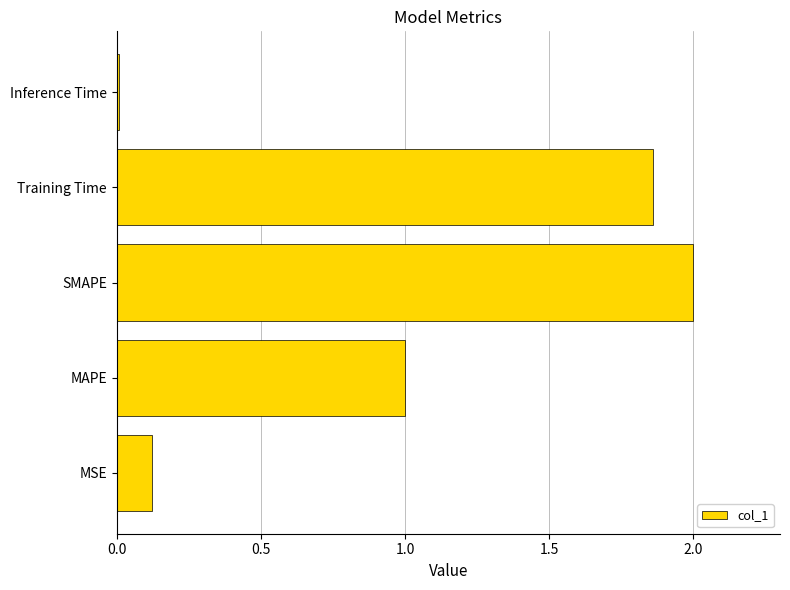

The value at Training Time is 2.7. True or false?

False